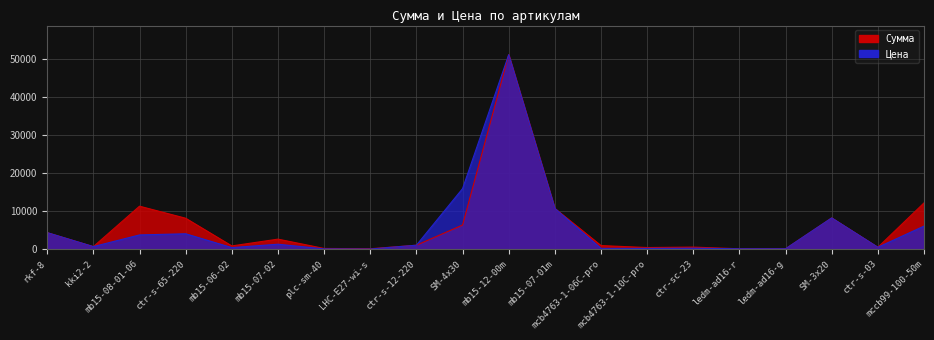

How many values in the Сумма series exceed 1077?

10